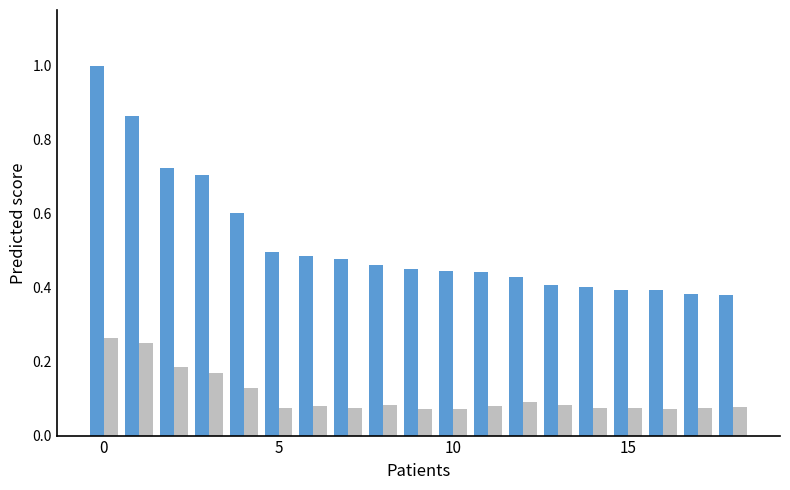

What is the greatest value displayed?

1.0